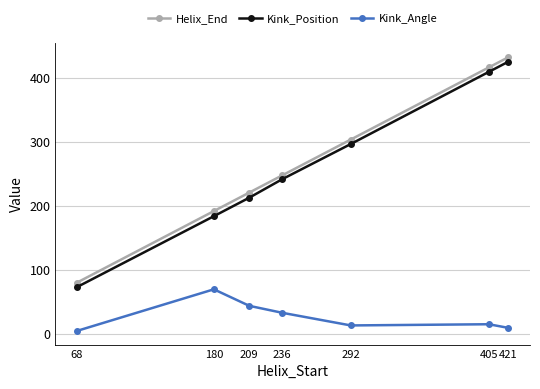

Between 68 and 236, which series saw the biggest shift?

Kink_Position